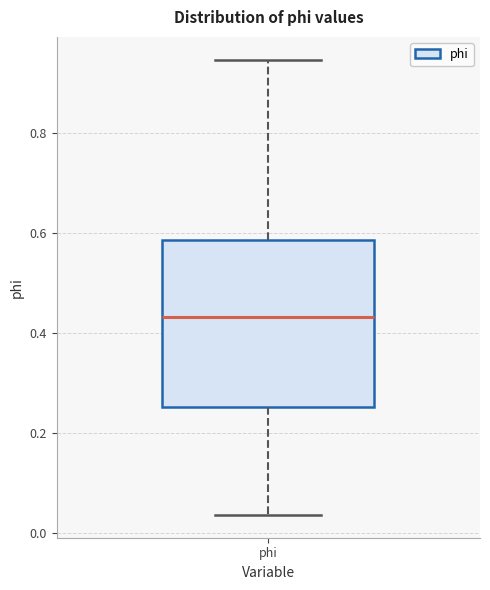

Where does the lower whisker of the box for phi end on the y-axis? The values are not printed on the chart, so give them approximately, as read against the axis.

0.04